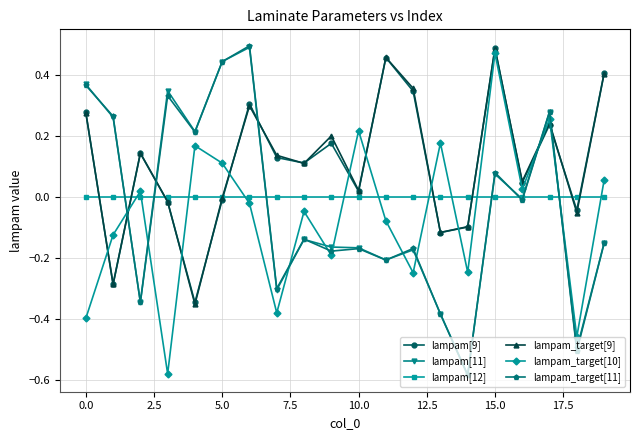

True or false: lampam_target[9] has more than 1 points higher than both neighbors.

True